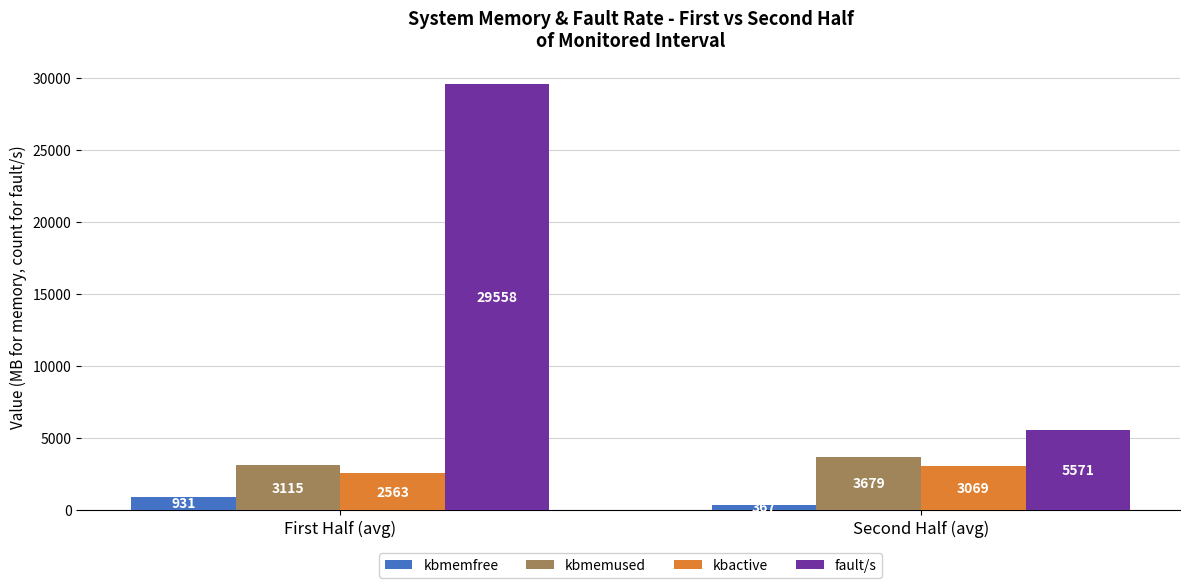

Which series has the largest range (max minus min)?

fault/s